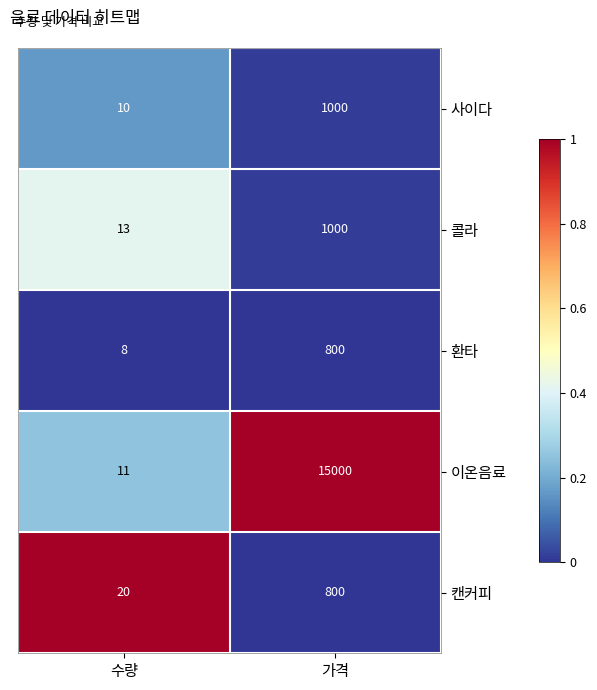

Which series changed the most between 수량 and 가격?

이온음료